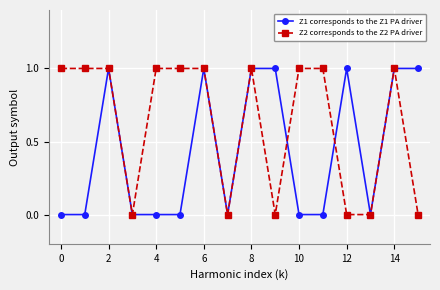

Which series has the largest total across all categories?

Z2 corresponds to the Z2 PA driver